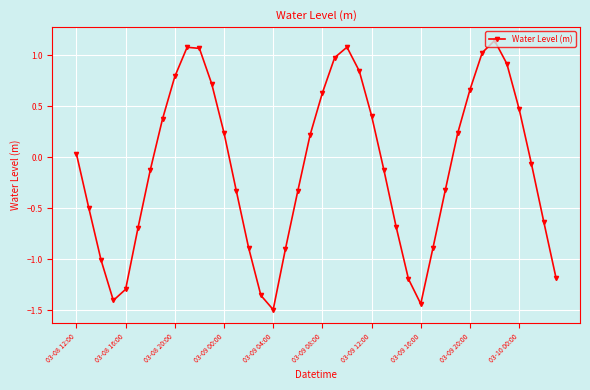

What is the difference between the maximum and minimum values?

2.6